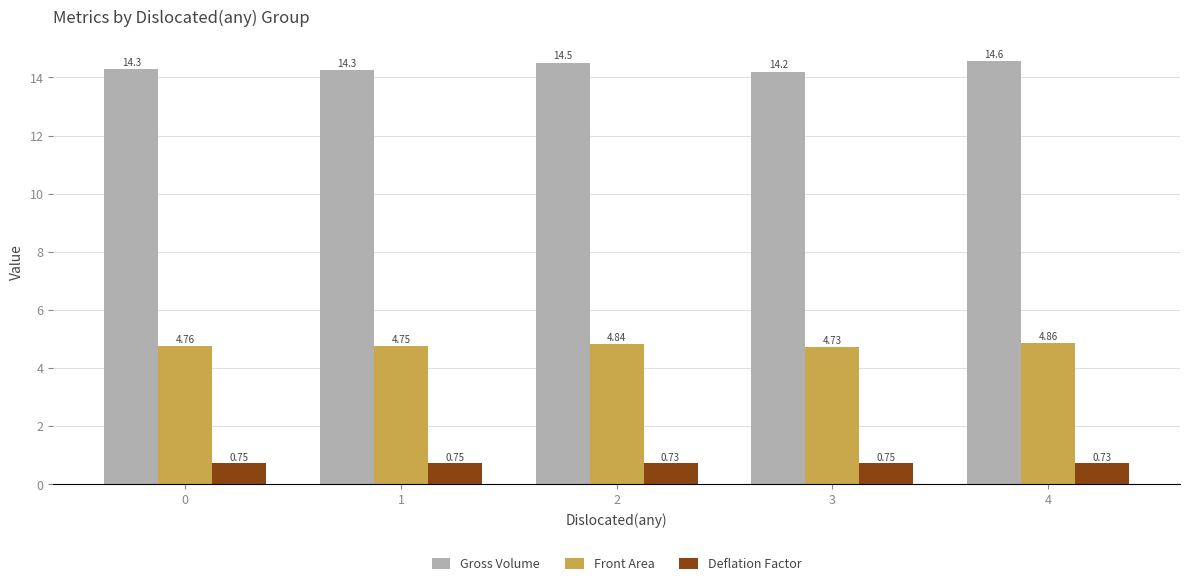

What are all the series names shown in the legend?

Gross Volume, Front Area, Deflation Factor